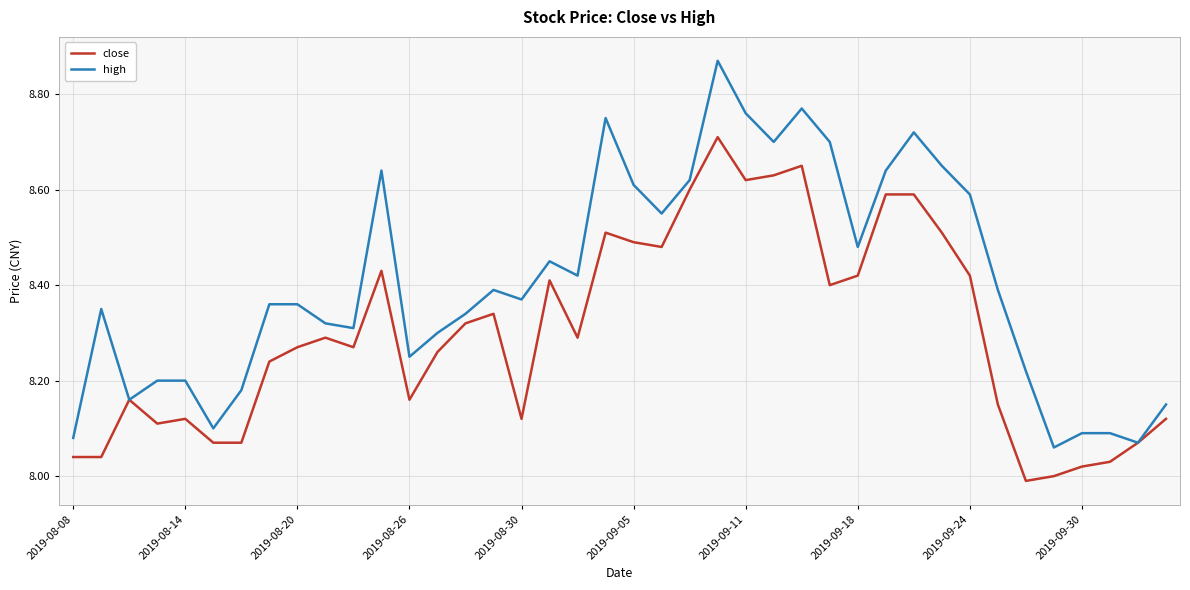

Which series has the widest spread of values?

high